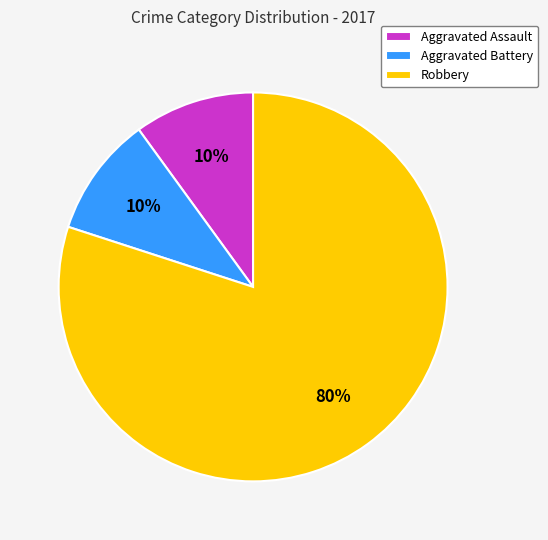

Which has a higher value, Aggravated Battery or Robbery?

Robbery